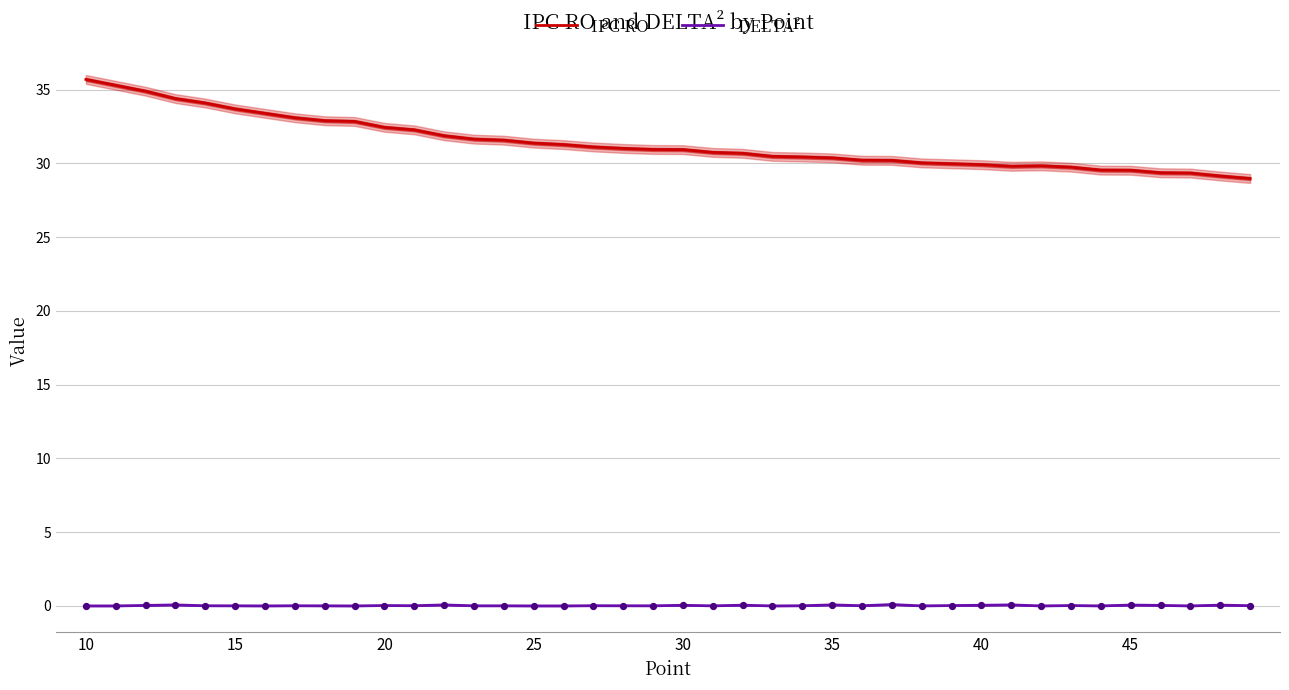

At how many categories does at least one series exceed 14?

40